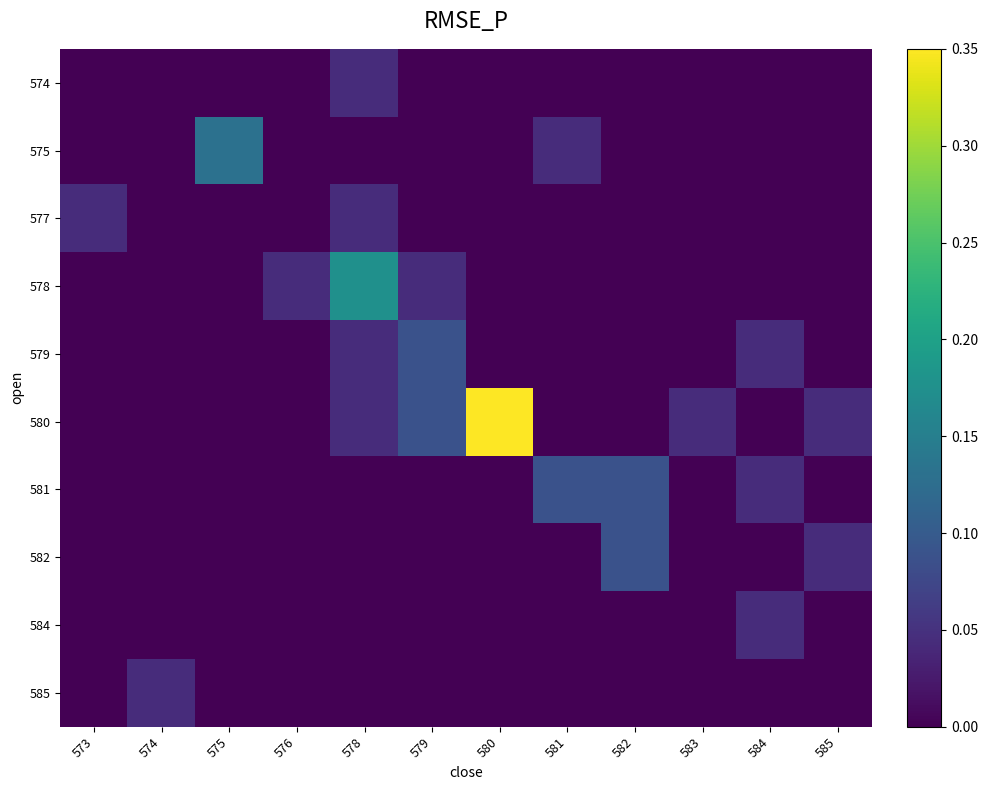

Reading left to right, extract all data points from this chart.

574: 573=0.0	574=0.0	575=0.0	576=0.0	578=0.0	579=0.0	580=0.0	581=0.0	582=0.0	583=0.0	584=0.0	585=0.0
575: 573=0.0	574=0.0	575=0.1	576=0.0	578=0.0	579=0.0	580=0.0	581=0.0	582=0.0	583=0.0	584=0.0	585=0.0
577: 573=0.0	574=0.0	575=0.0	576=0.0	578=0.0	579=0.0	580=0.0	581=0.0	582=0.0	583=0.0	584=0.0	585=0.0
578: 573=0.0	574=0.0	575=0.0	576=0.0	578=0.2	579=0.0	580=0.0	581=0.0	582=0.0	583=0.0	584=0.0	585=0.0
579: 573=0.0	574=0.0	575=0.0	576=0.0	578=0.0	579=0.1	580=0.0	581=0.0	582=0.0	583=0.0	584=0.0	585=0.0
580: 573=0.0	574=0.0	575=0.0	576=0.0	578=0.0	579=0.1	580=0.3	581=0.0	582=0.0	583=0.0	584=0.0	585=0.0
581: 573=0.0	574=0.0	575=0.0	576=0.0	578=0.0	579=0.0	580=0.0	581=0.1	582=0.1	583=0.0	584=0.0	585=0.0
582: 573=0.0	574=0.0	575=0.0	576=0.0	578=0.0	579=0.0	580=0.0	581=0.0	582=0.1	583=0.0	584=0.0	585=0.0
584: 573=0.0	574=0.0	575=0.0	576=0.0	578=0.0	579=0.0	580=0.0	581=0.0	582=0.0	583=0.0	584=0.0	585=0.0
585: 573=0.0	574=0.0	575=0.0	576=0.0	578=0.0	579=0.0	580=0.0	581=0.0	582=0.0	583=0.0	584=0.0	585=0.0